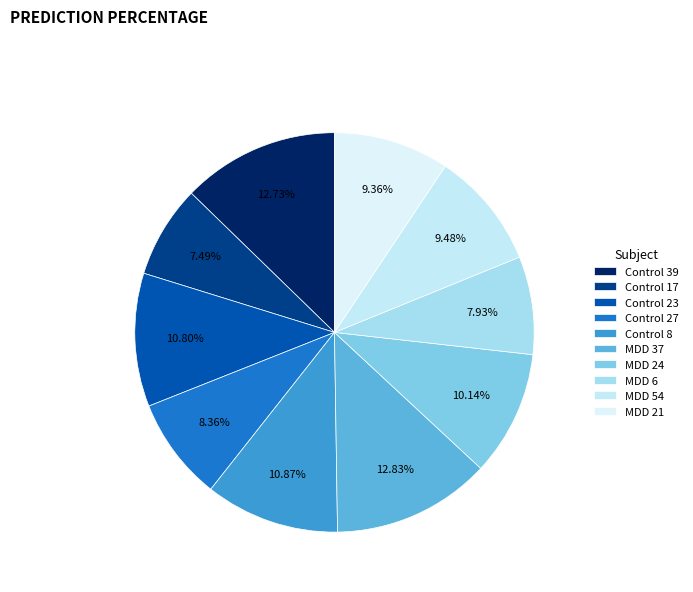

Which has a higher value, Control 39 or MDD 6?

Control 39